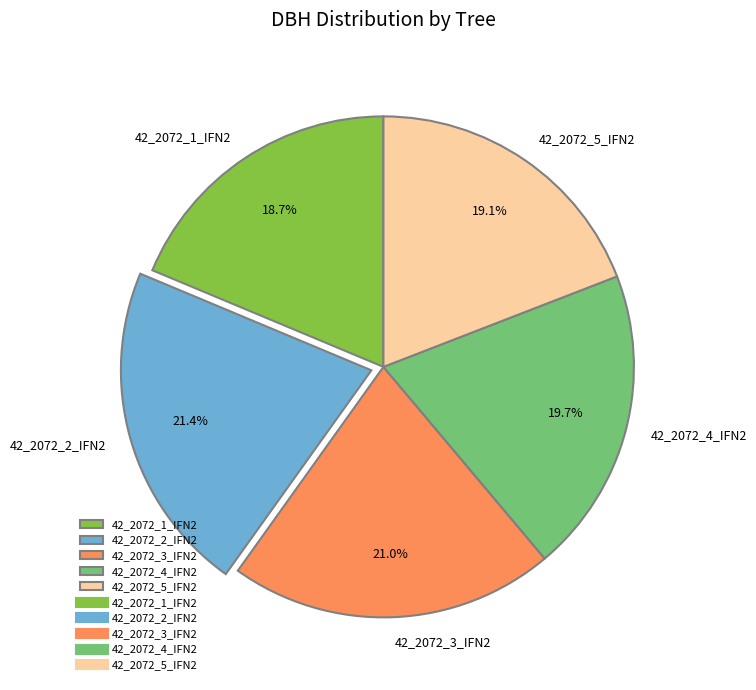

Does 42_2072_5_IFN2 represent more than half of the total?

No